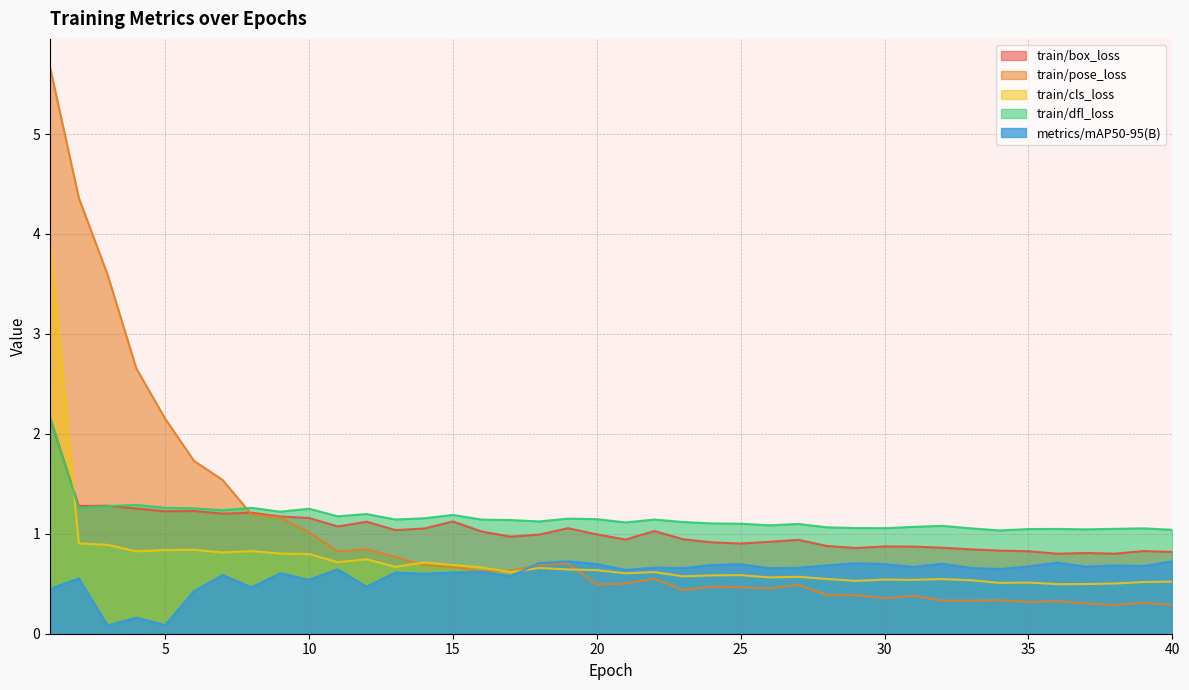

Where is train/cls_loss nearest to the value 2?

2